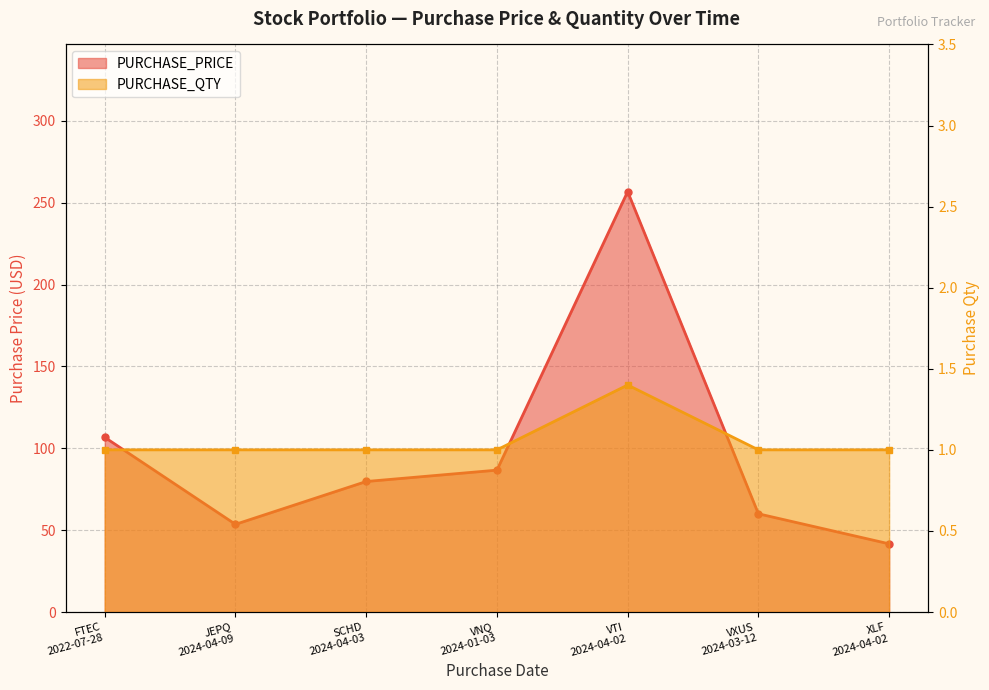

At how many categories does at least one series exceed 56?

5